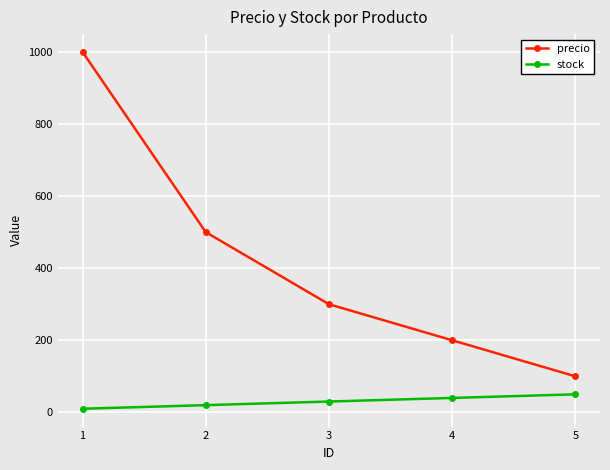

Which series changed the most between 3 and 4?

precio